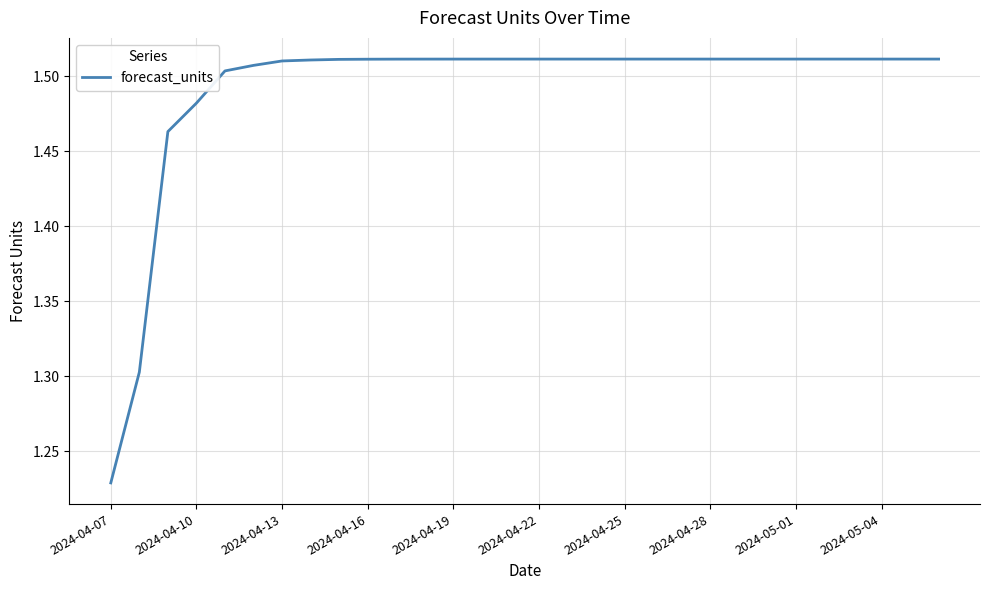

Does the chart have visible grid lines?

Yes